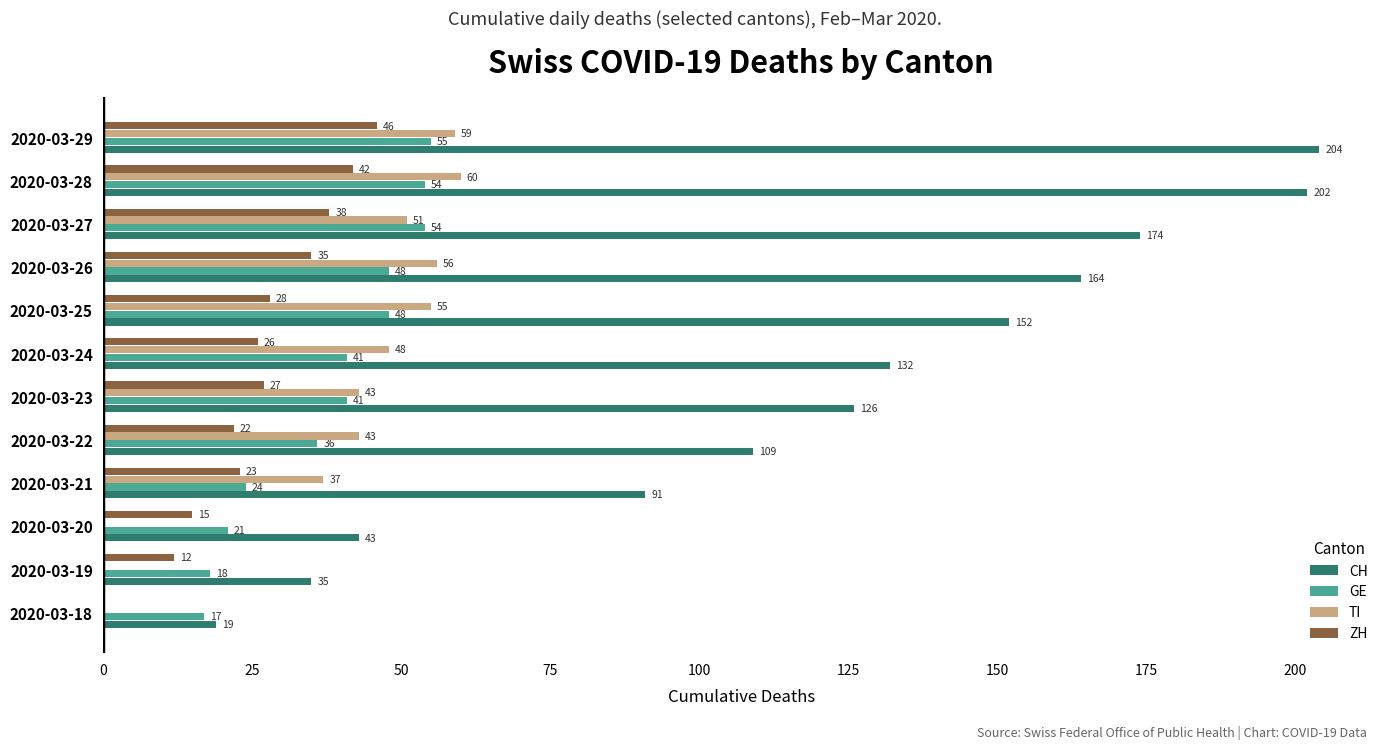

What is the sum of all GE values?

457